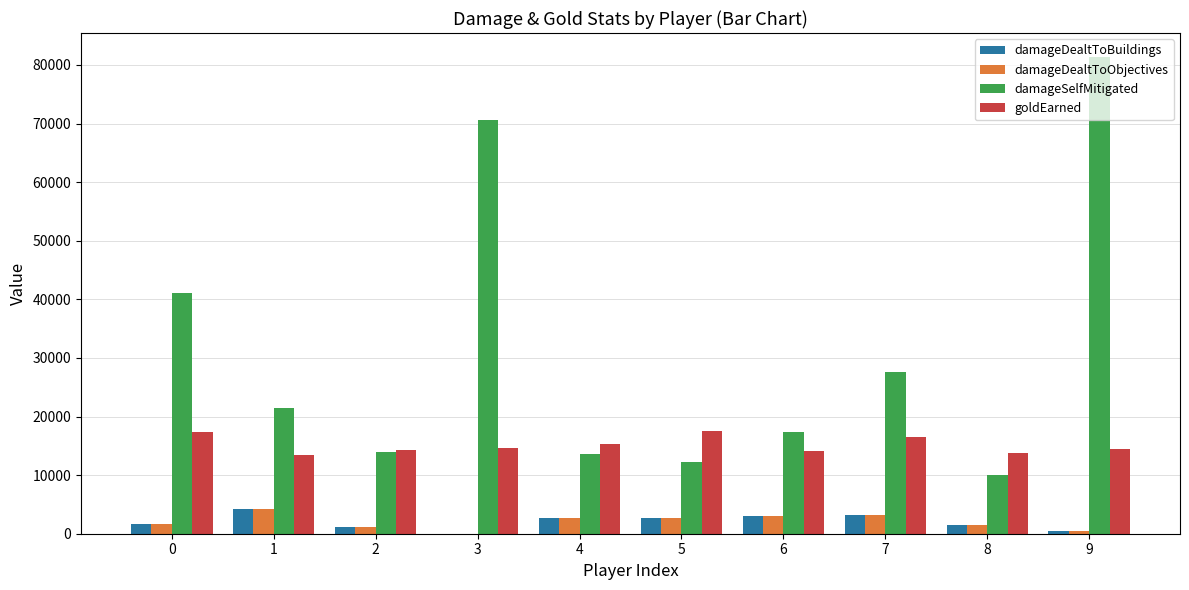

At which category does the chart reach its peak across all series?

9